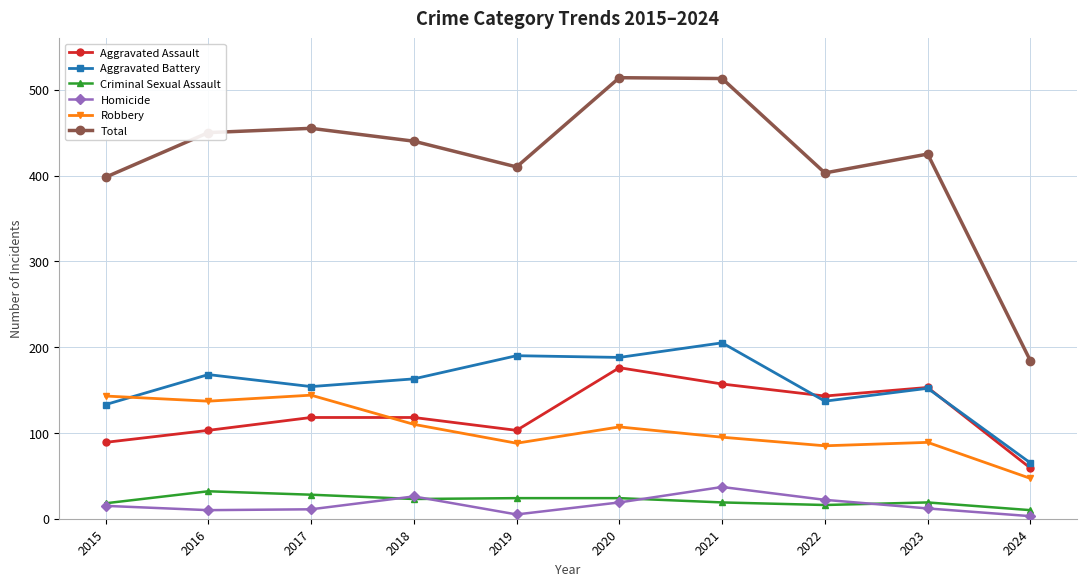

The Aggravated Assault series shows 61 at 2015. True or false?

False